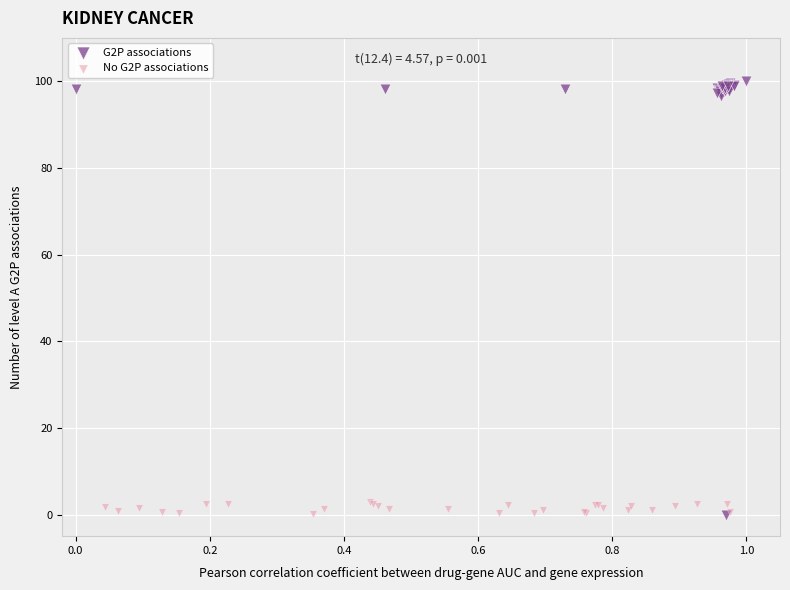

Which series contains the highest Y value?

G2P associations